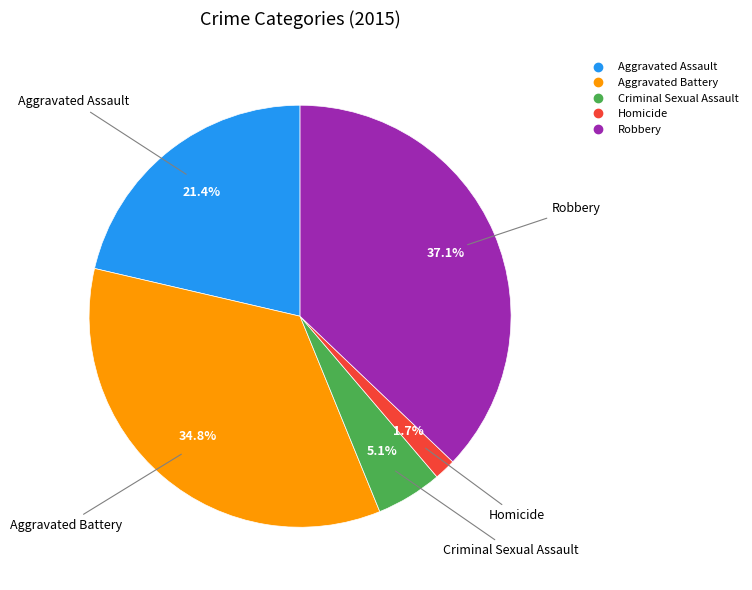

Count the number of slices in the pie.

5